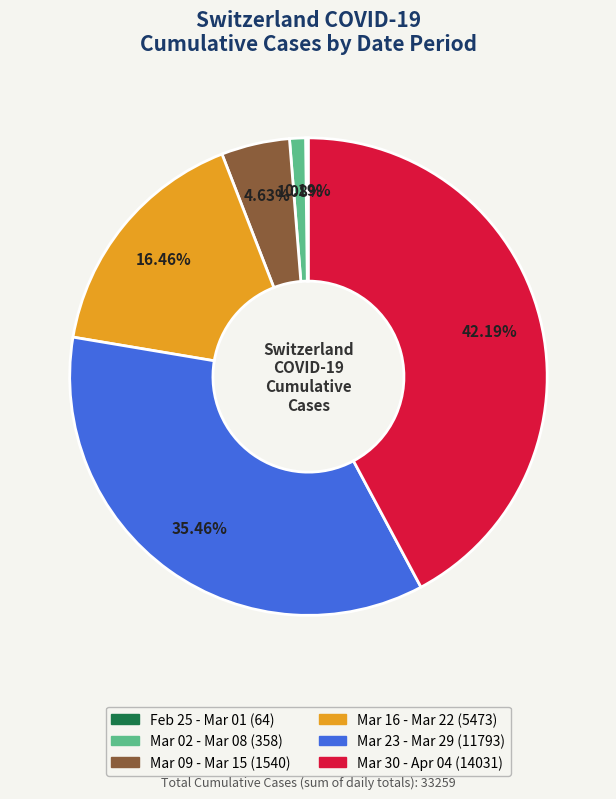

Is there any slice that represents more than half of the pie?

No